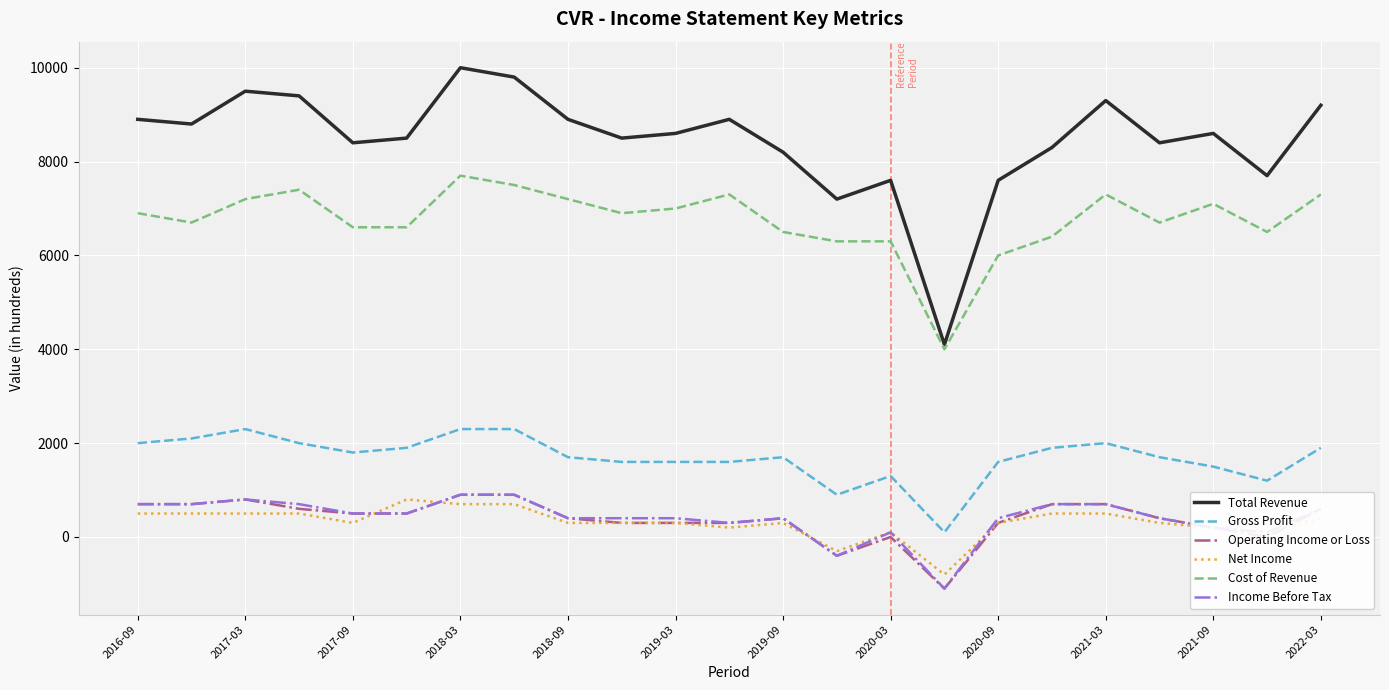

True or false: Cost of Revenue and Operating Income or Loss intersect in this chart.

False